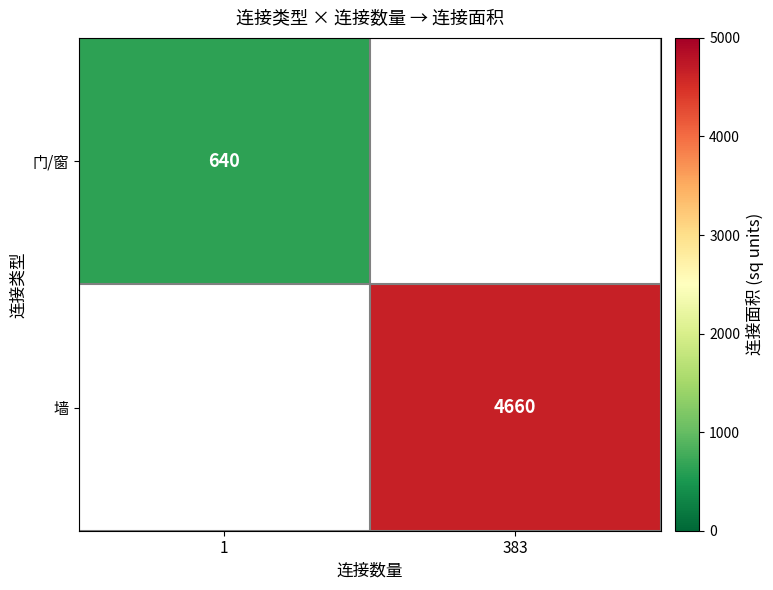

True or false: 墙 has a value of 4660 at 383.

True